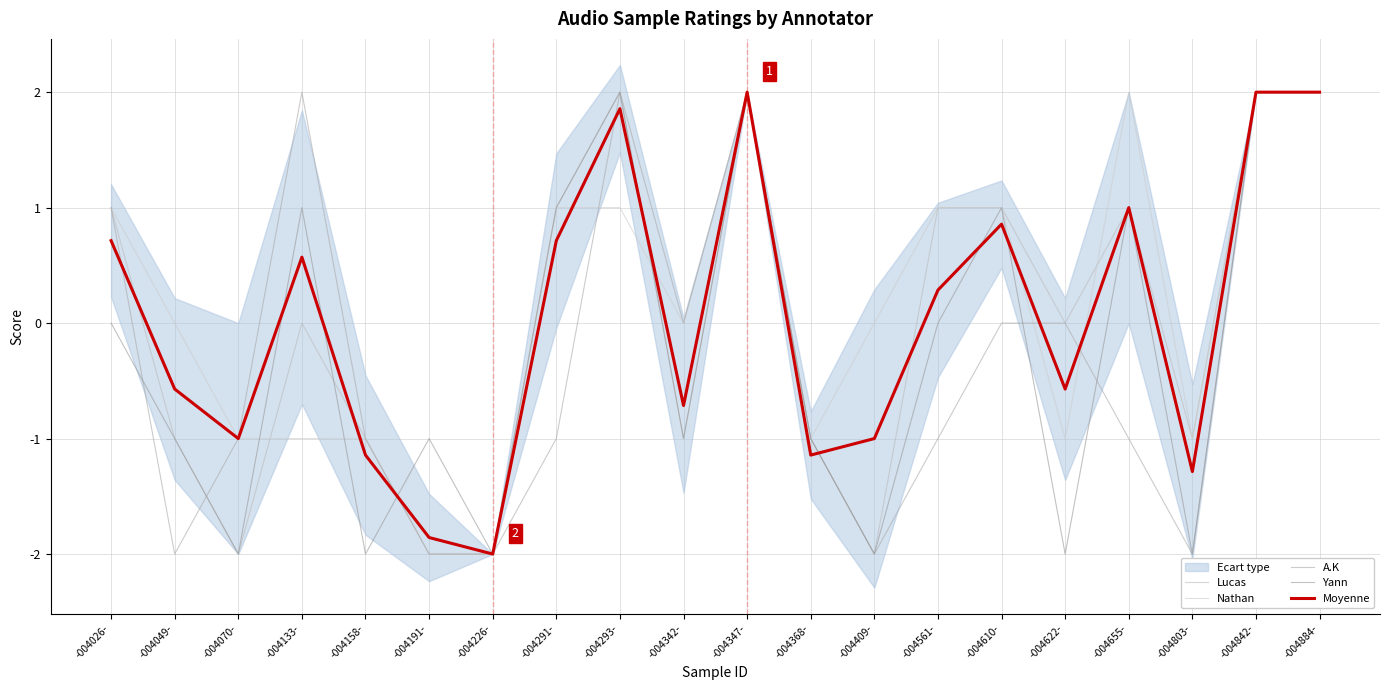

How many positive values does the Lucas series have?

9